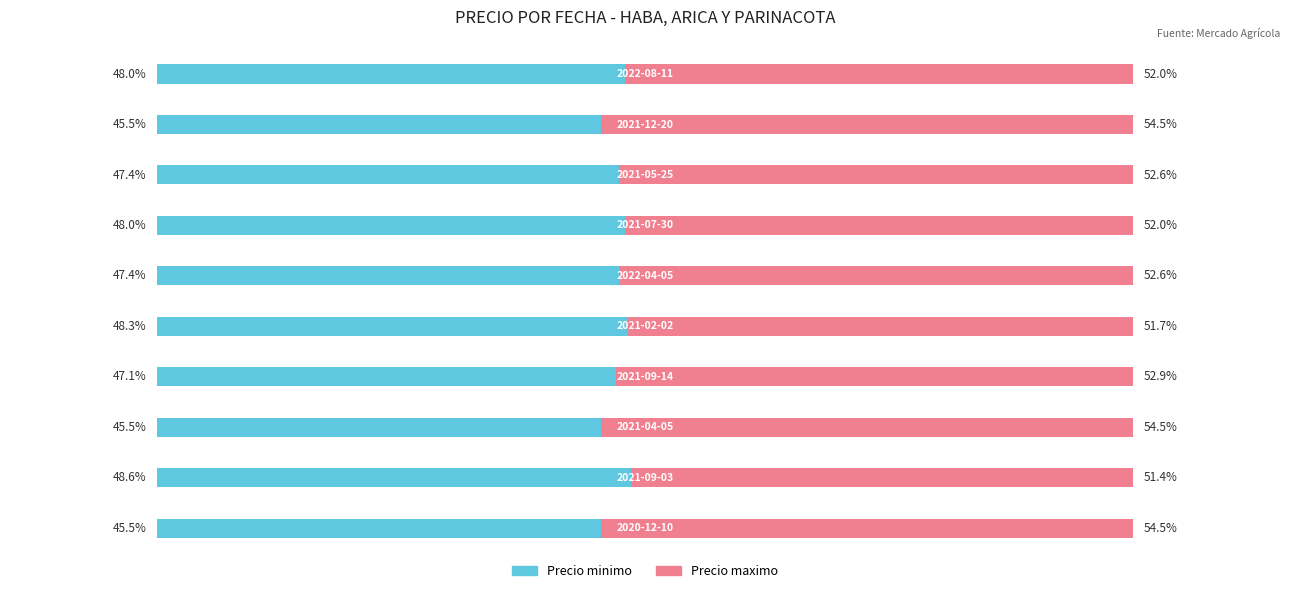

What are all the series names shown in the legend?

Precio minimo, Precio maximo